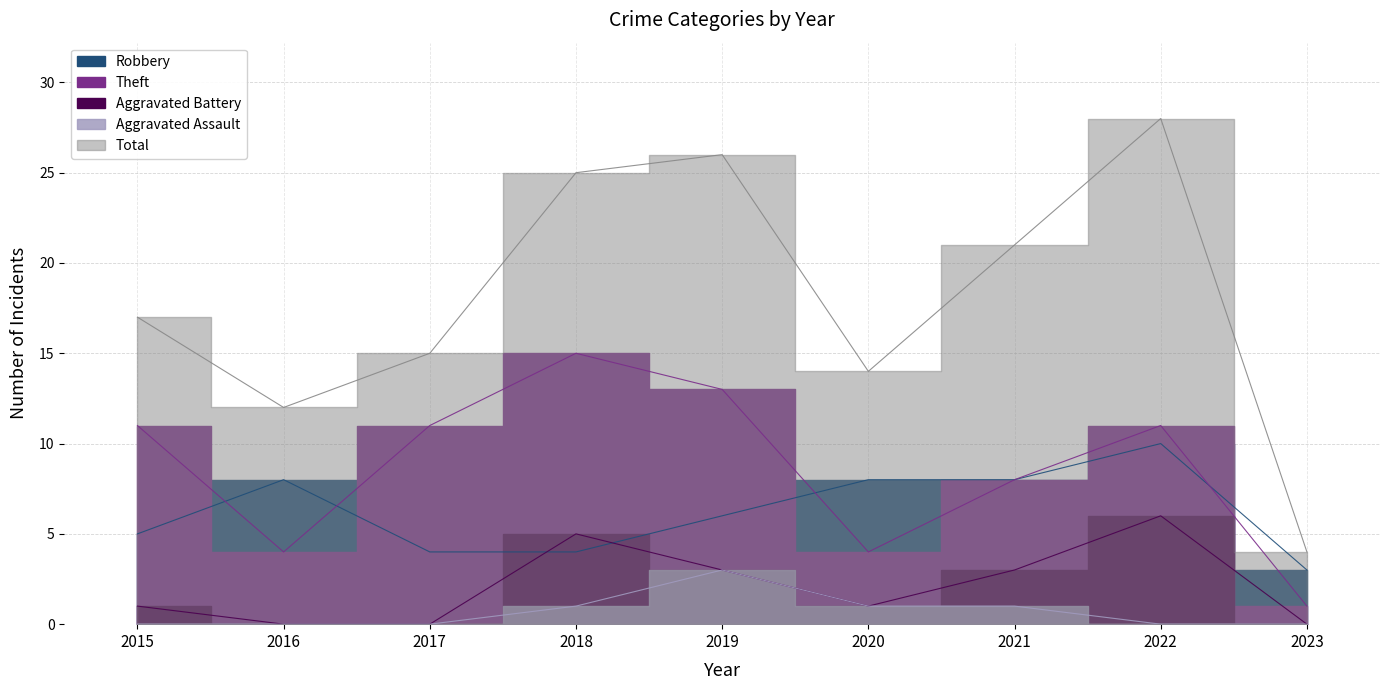

Reading left to right, extract all data points from this chart.

Robbery: 5	8	4	4	6	8	8	10	3
Theft: 11	4	11	15	13	4	8	11	1
Aggravated Battery: 1	0	0	5	3	1	3	6	0
Aggravated Assault: 0	0	0	1	3	1	1	0	0
Total: 17	12	15	25	26	14	21	28	4